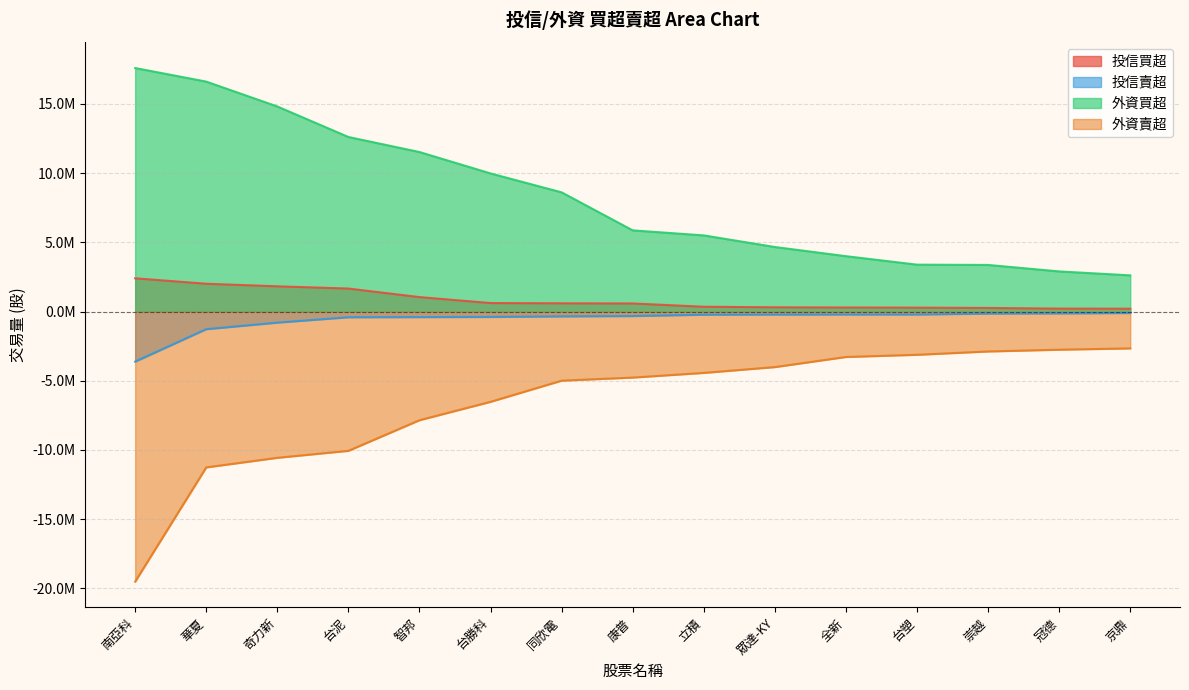

What is the label of the 12th point from the right?

台泥